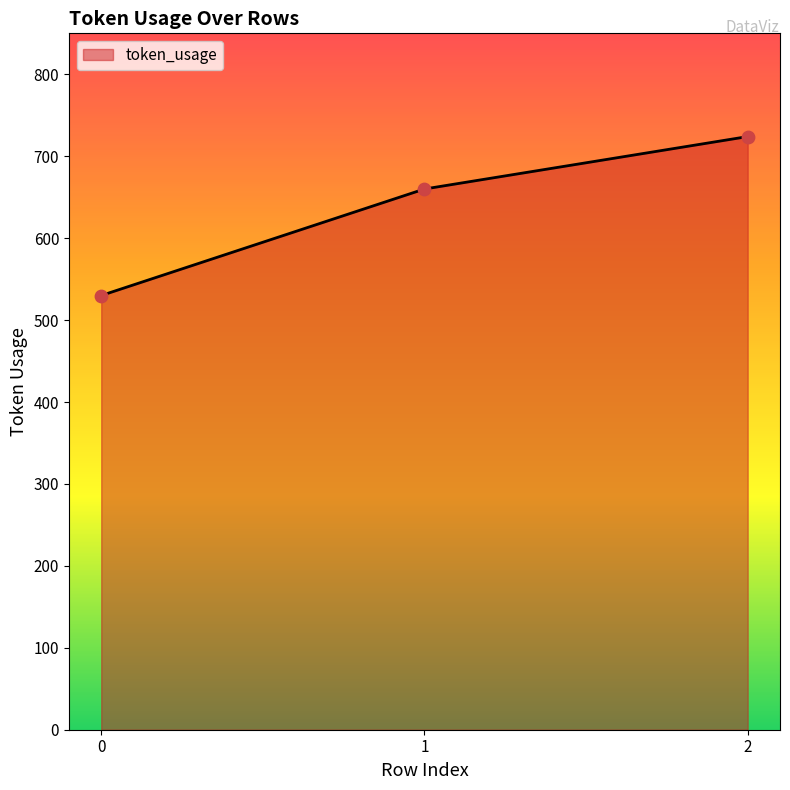

What is the change in value from 0 to 2?

+194